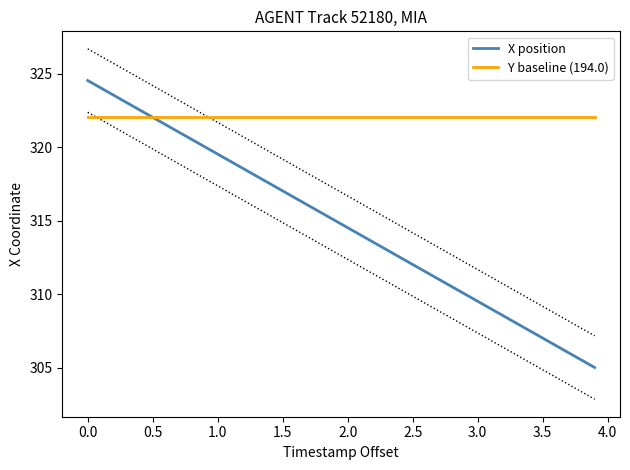

List the series in order of their peak value, highest first.

X position, Y baseline (194.0)